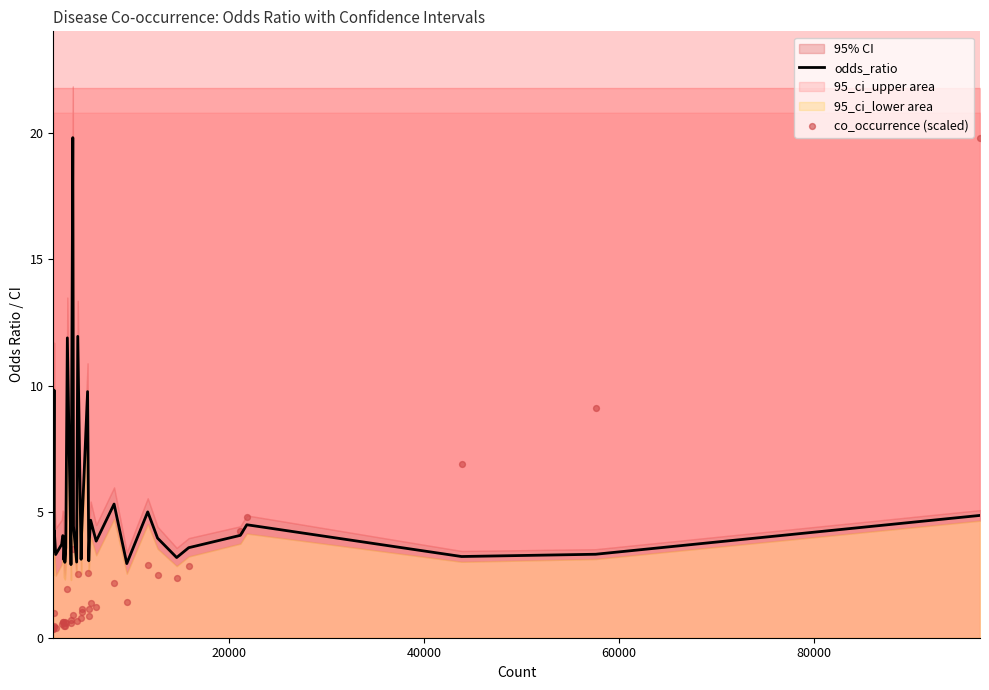

Which series has the widest spread of Y values?

co_occurrence (scaled)